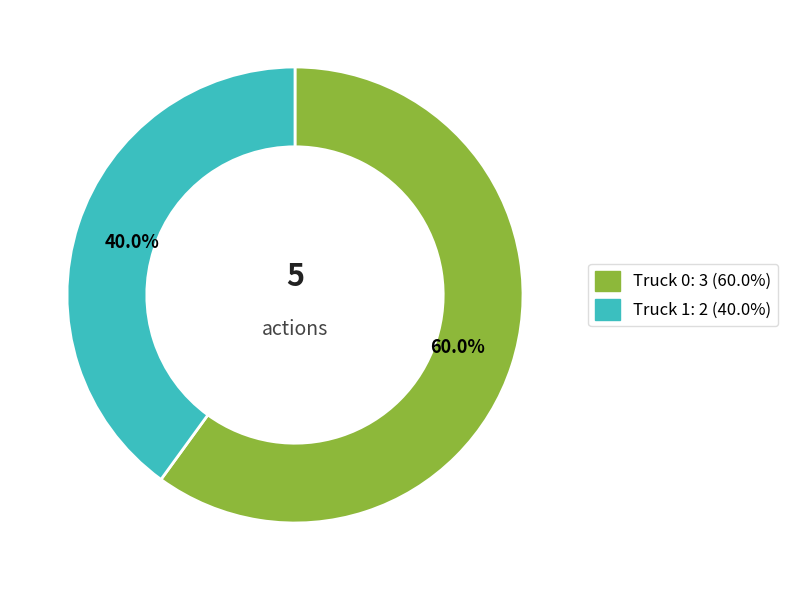

To the nearest percent, what is the combined percentage of Truck 0 and Truck 1?

100%